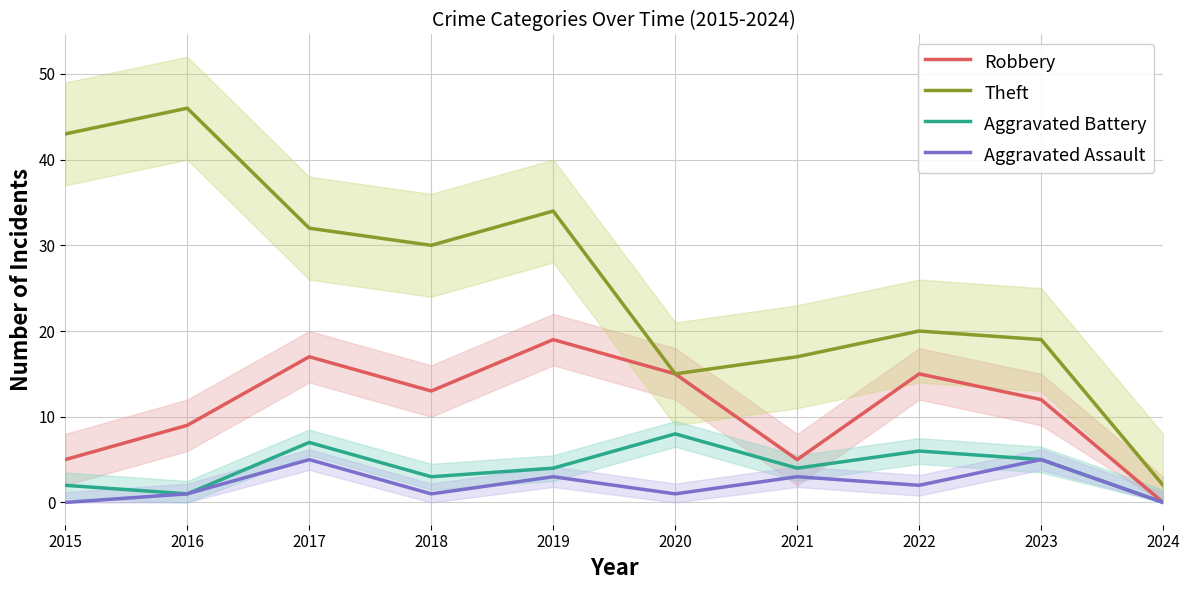

Is this an area chart (filled region under the line)?

No